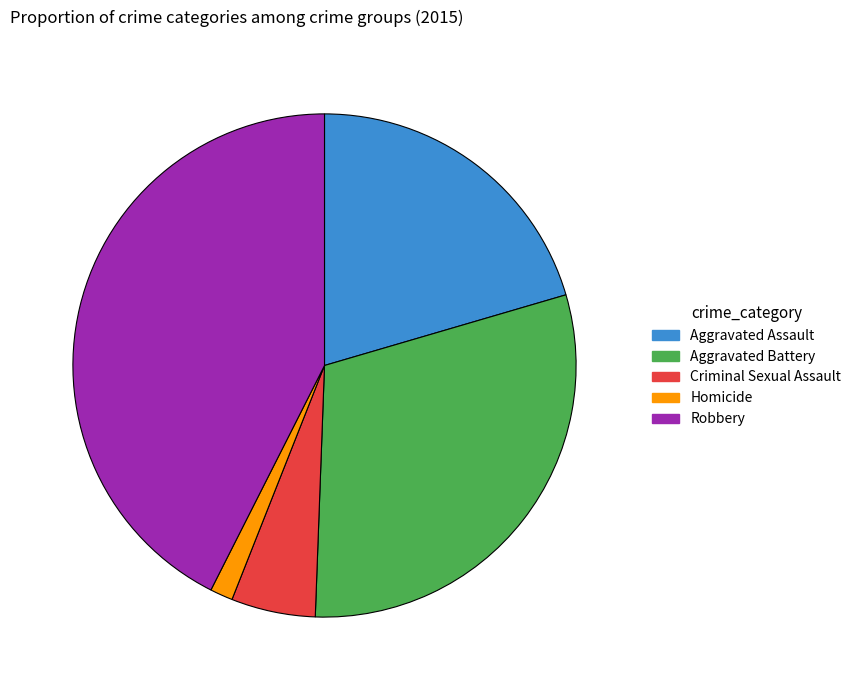

Combined, do Criminal Sexual Assault and Aggravated Assault account for over 50%?

No